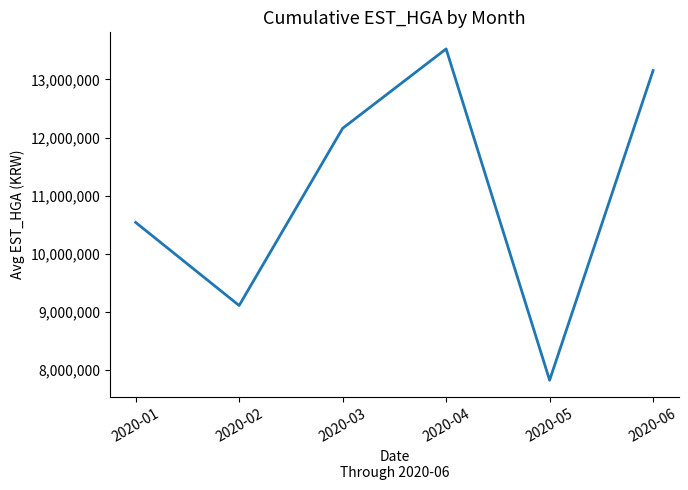

Which label corresponds to the smallest value in the chart?

2020-05